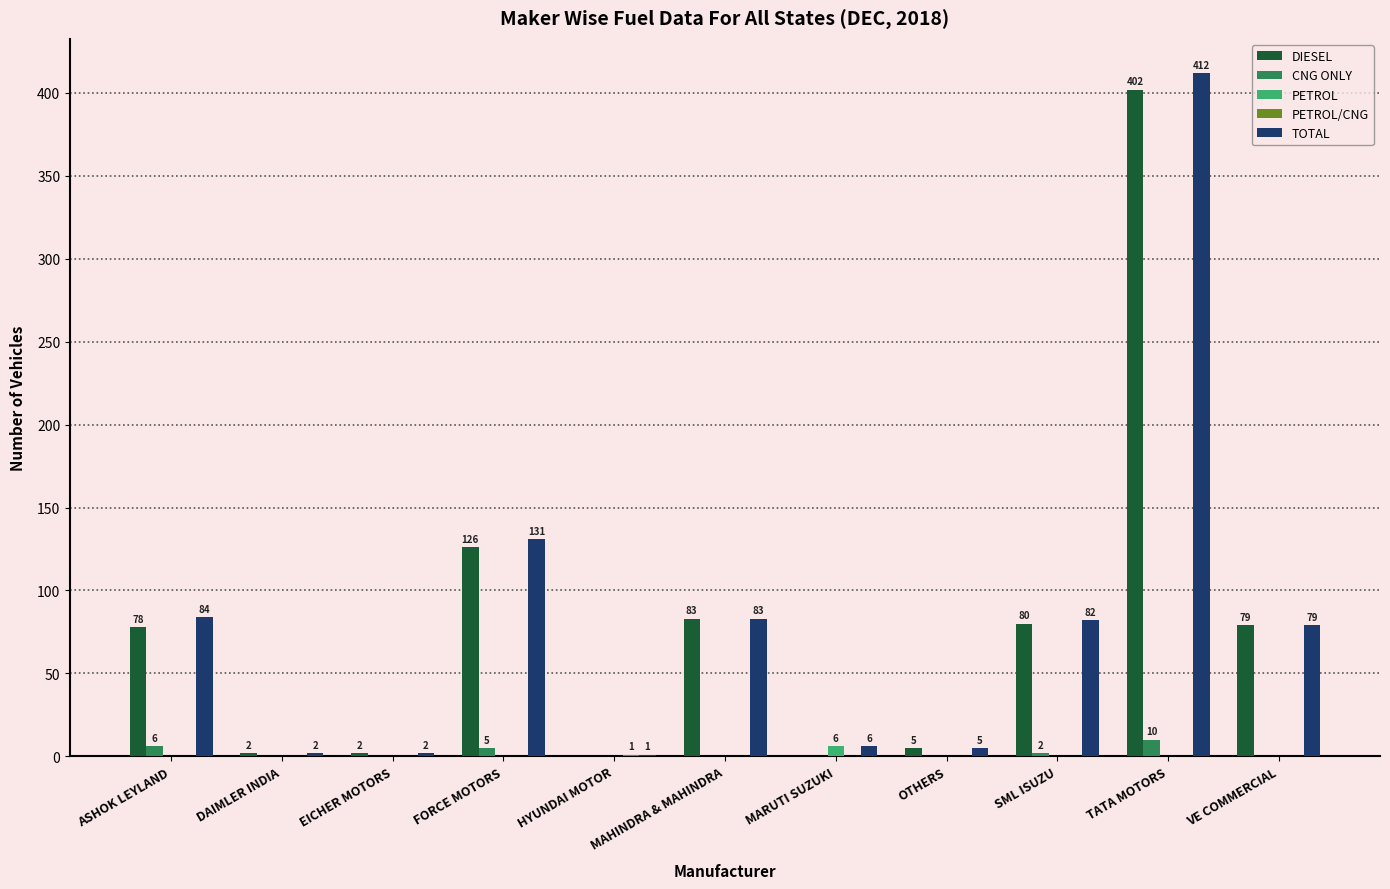

What is the sum of all TOTAL values?

887